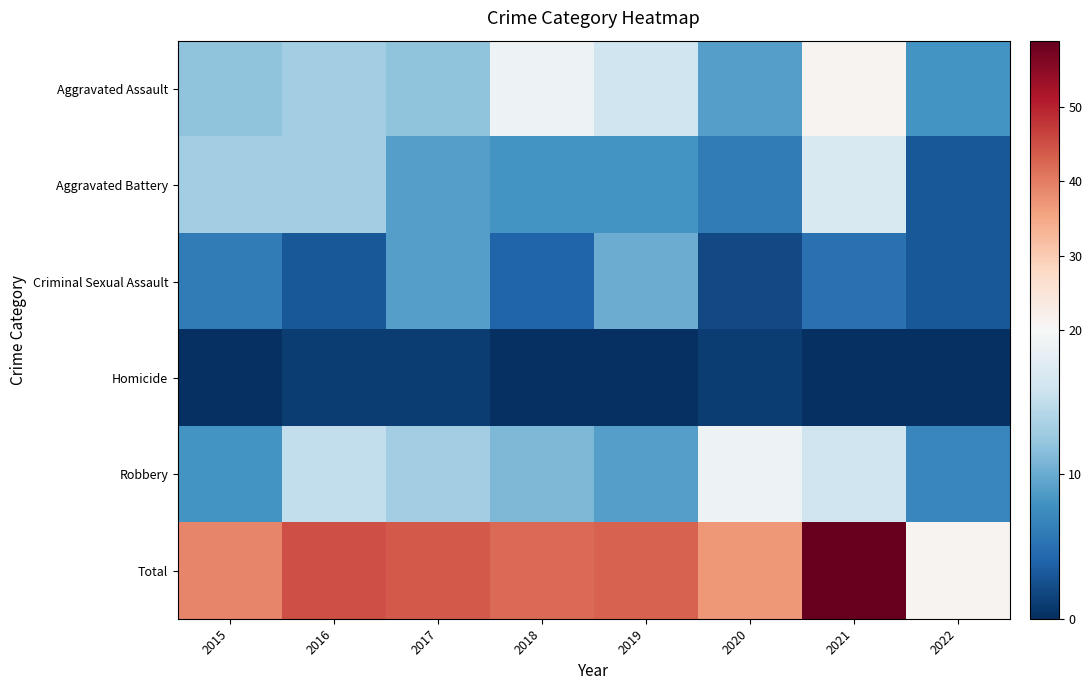

Count the number of categories in the chart.

8